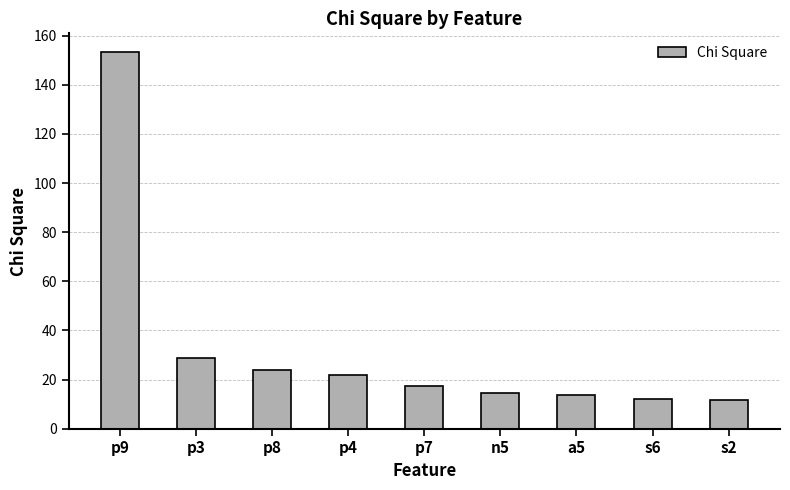

What is the maximum value shown in the chart?

153.3